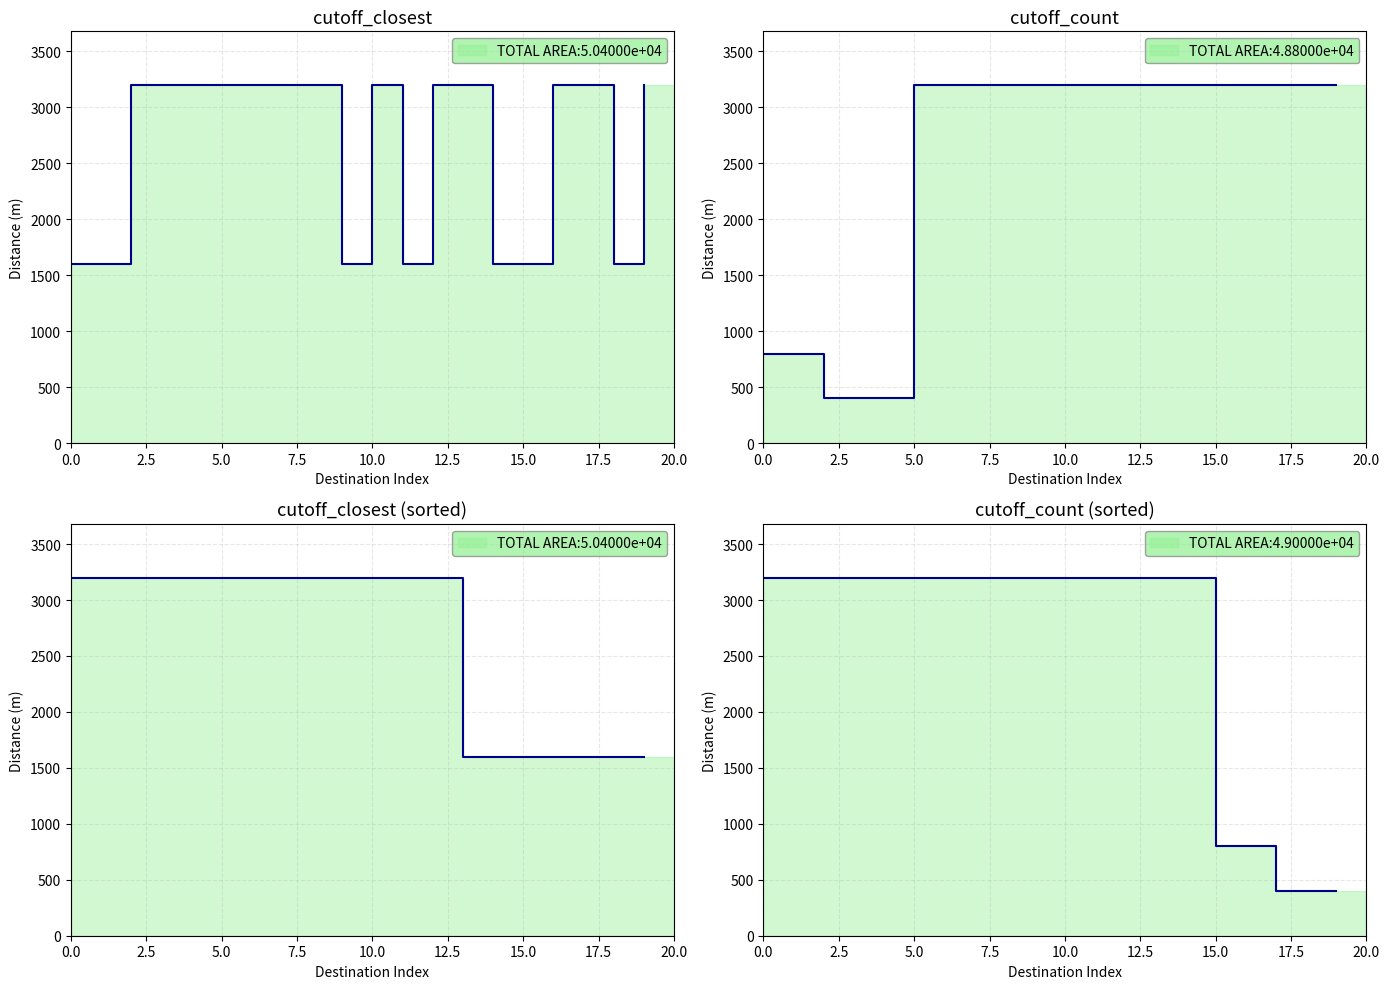

What is the minimum value for cutoff_closest (sorted)?

1600